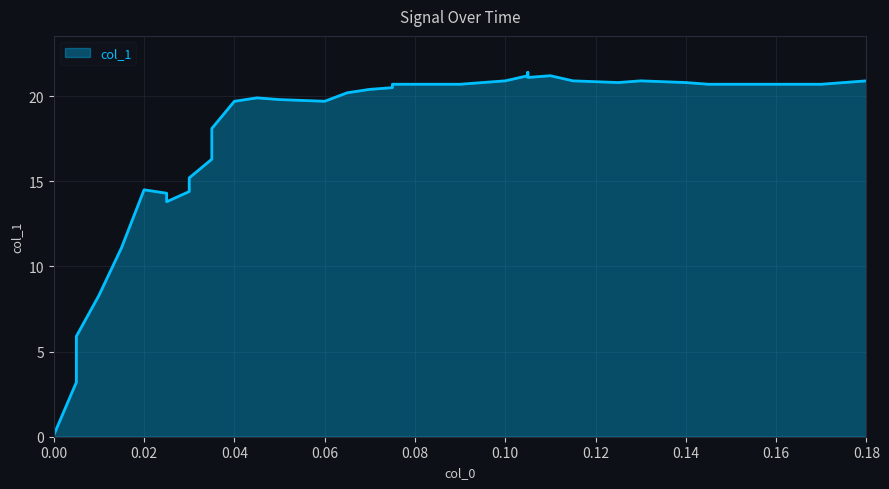

True or false: the data shows 28.9 at 0.165.

False